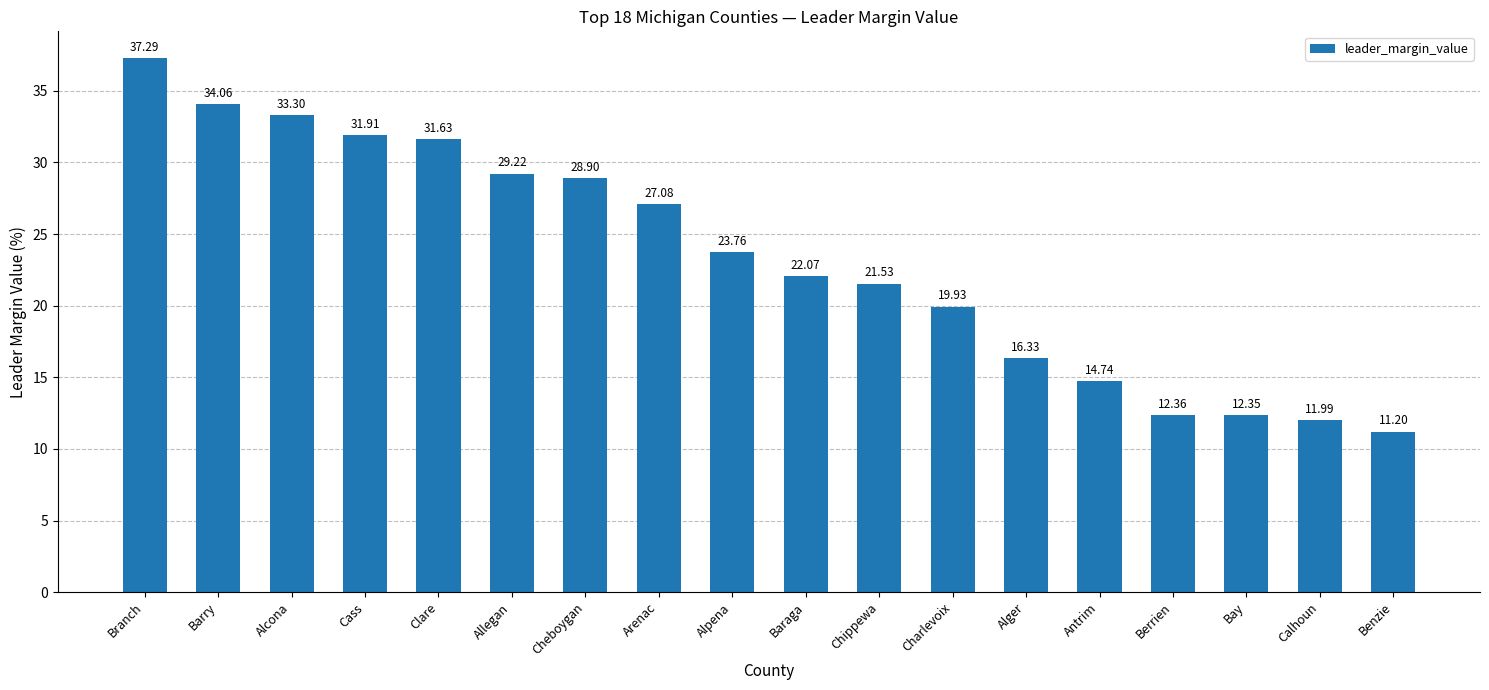

Rank the categories by value from highest to lowest.

Branch, Barry, Alcona, Cass, Clare, Allegan, Cheboygan, Arenac, Alpena, Baraga, Chippewa, Charlevoix, Alger, Antrim, Berrien, Bay, Calhoun, Benzie